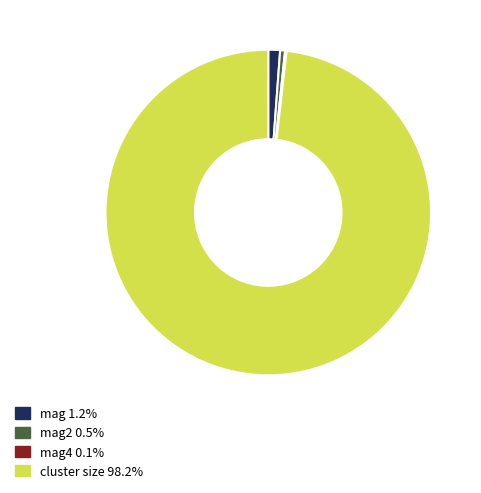

Does any single category account for the majority?

Yes